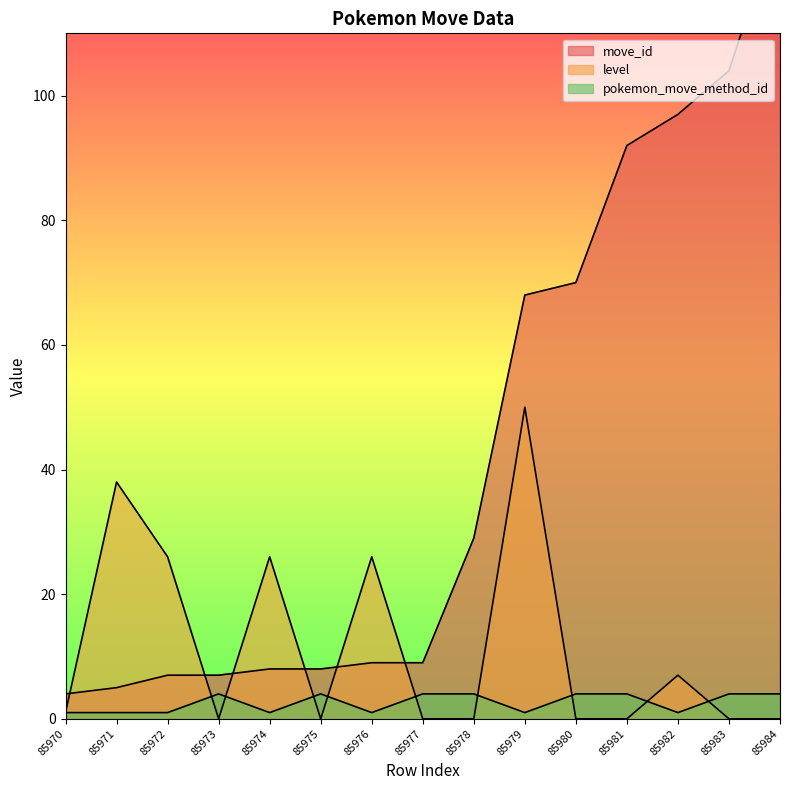

How many interior local peaks does the level series have?

5